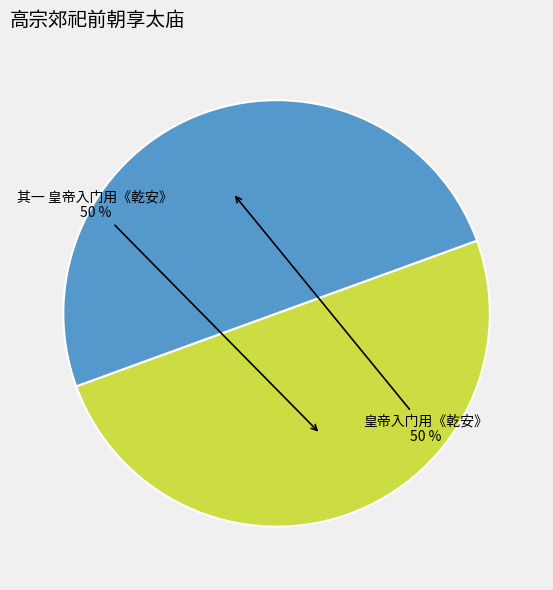

To the nearest percent, what is the average slice percentage?

50%